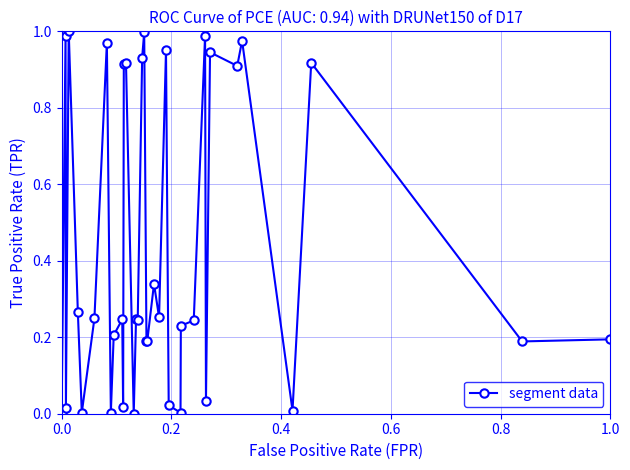

What is the sum of all values?

15.8